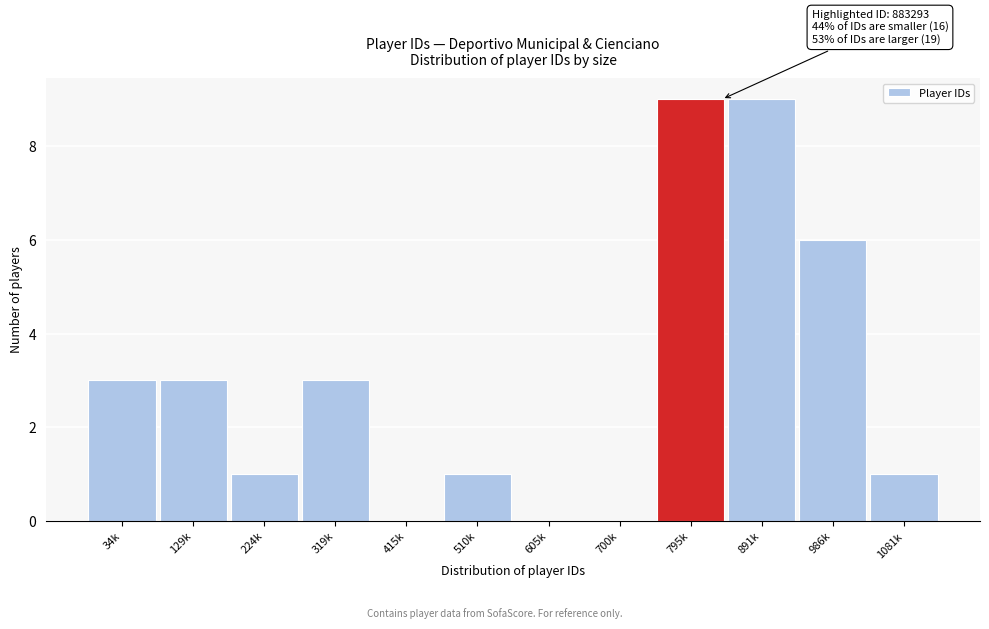

Reading left to right, list all the values displayed in this chart.

34k=3	129k=3	224k=1	319k=3	415k=0	510k=1	605k=0	700k=0	795k=9	891k=9	986k=6	1081k=1